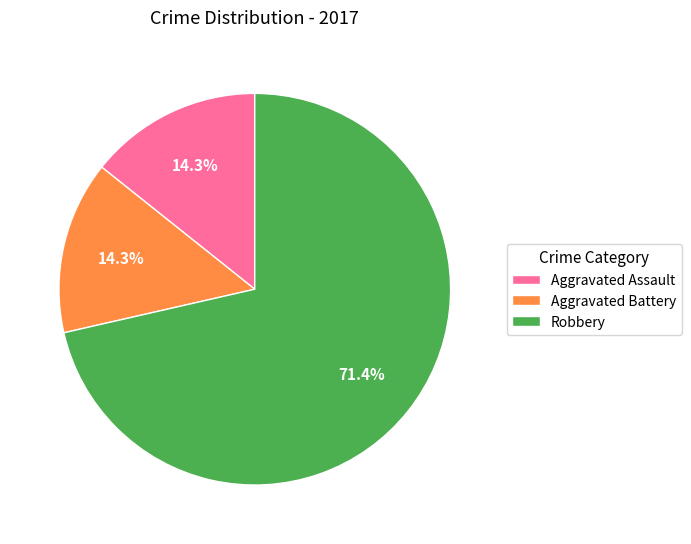

What percentage is the Robbery slice, to the nearest percent?

71%